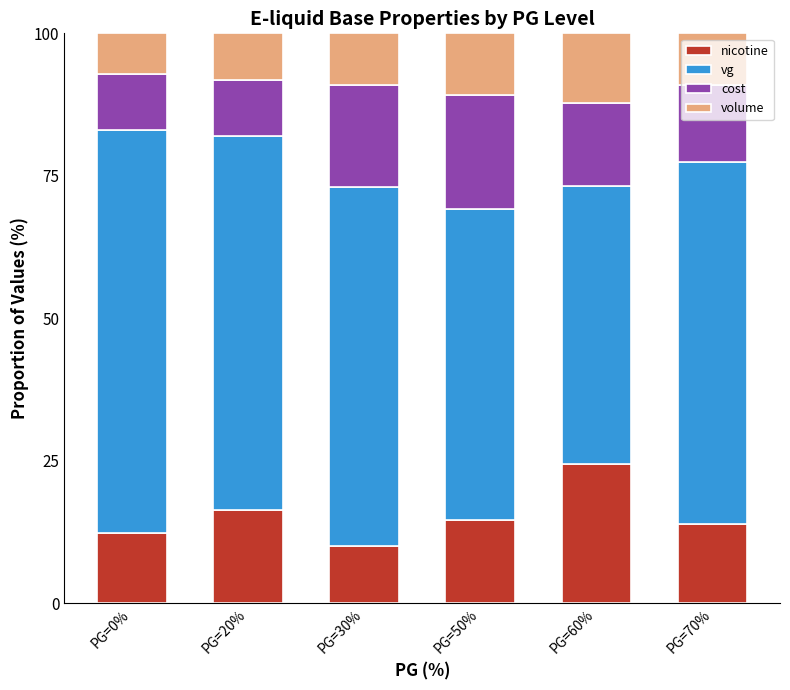

Are the bars horizontal?

No